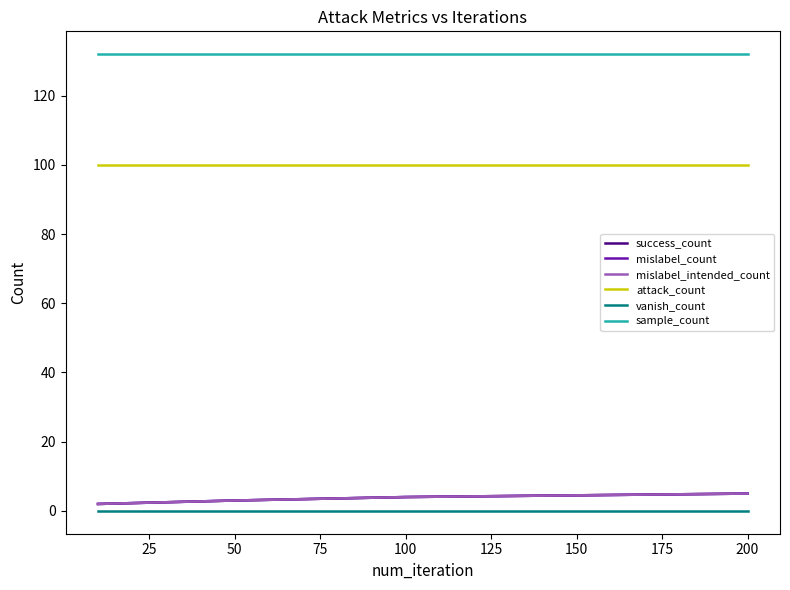

What is the difference between the maximum and minimum values in the mislabel_intended_count series?

3